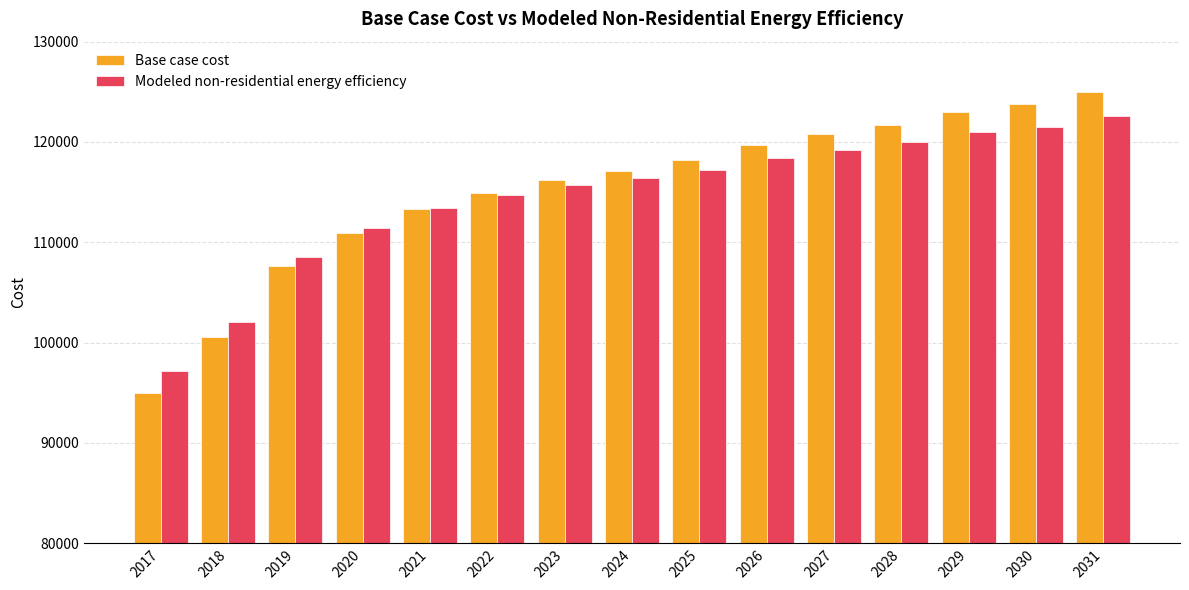

What is the minimum value for Modeled non-residential energy efficiency?

97136.4